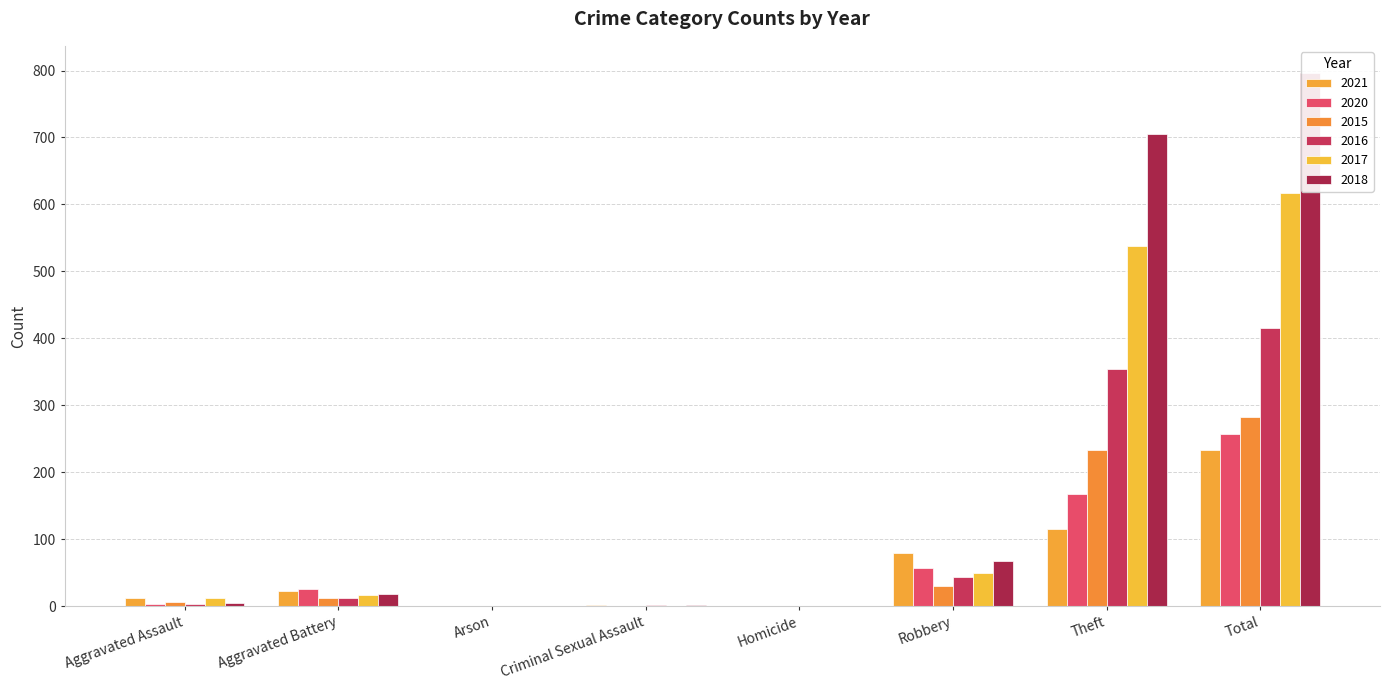

Which category has the highest value in the 2020 series?

Total